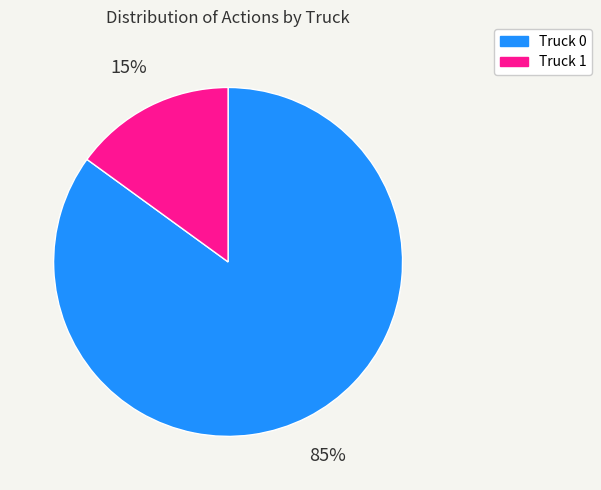

How many slices are in this pie chart?

2